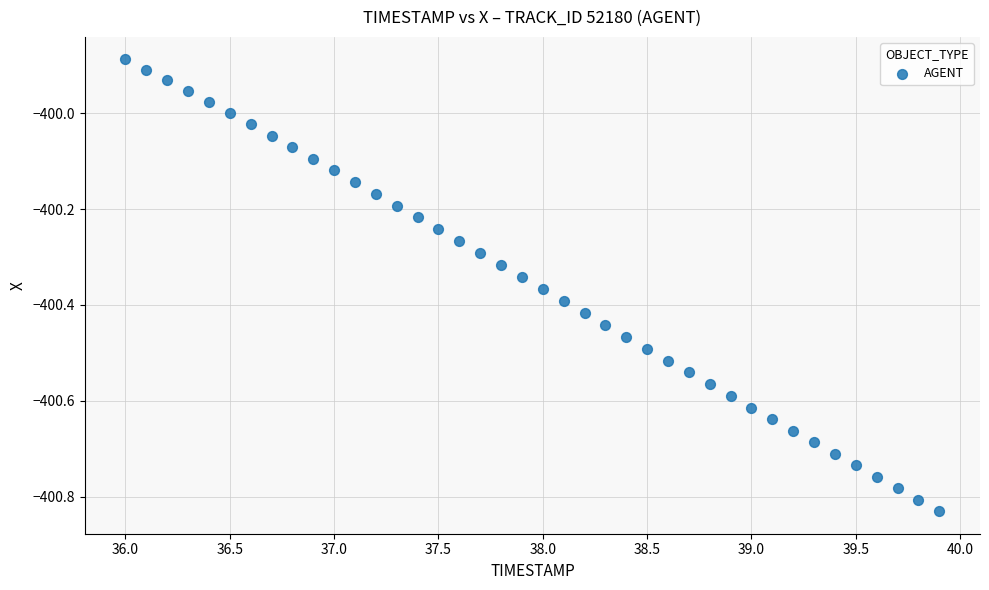

What is the range of X values (max minus min)?

3.9